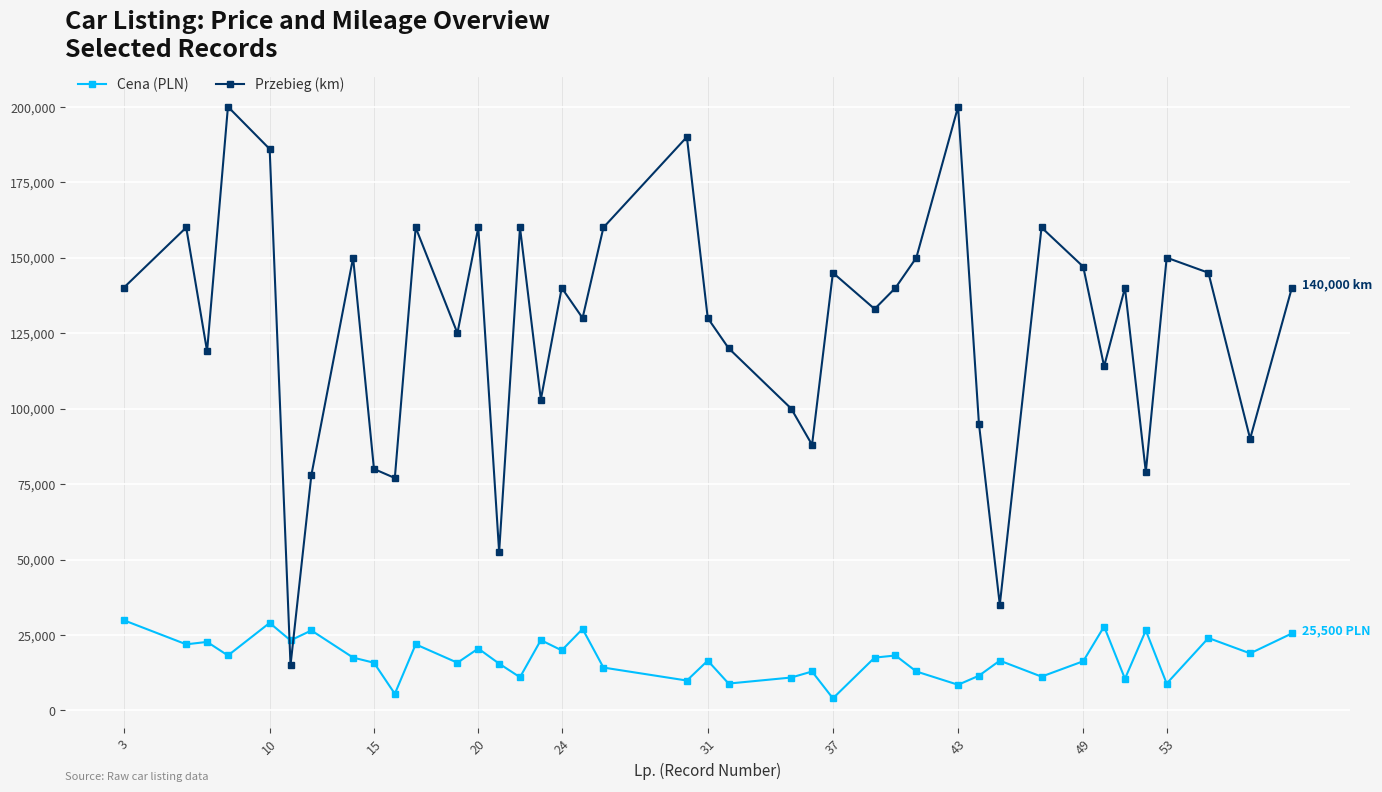

Which series has the largest total across all categories?

Przebieg (km)